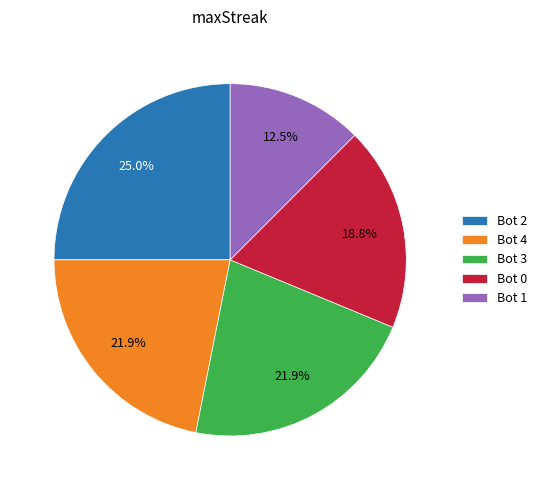

What percentage is NOT represented by Bot 1?

87.5%